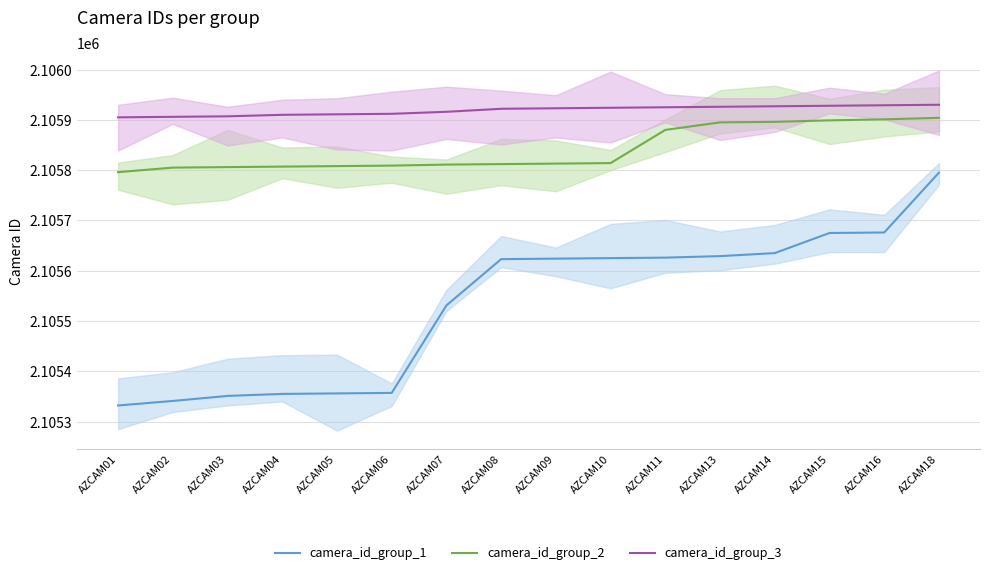

What is the average value of the camera_id_group_3 series?

2105919